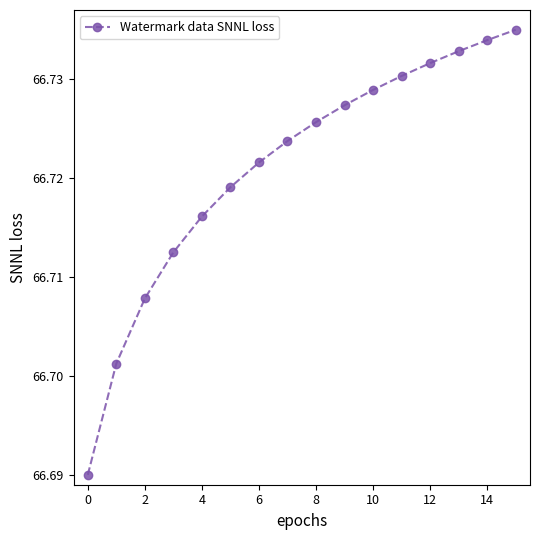

True or false: the data has more than 2 interior local peaks.

False